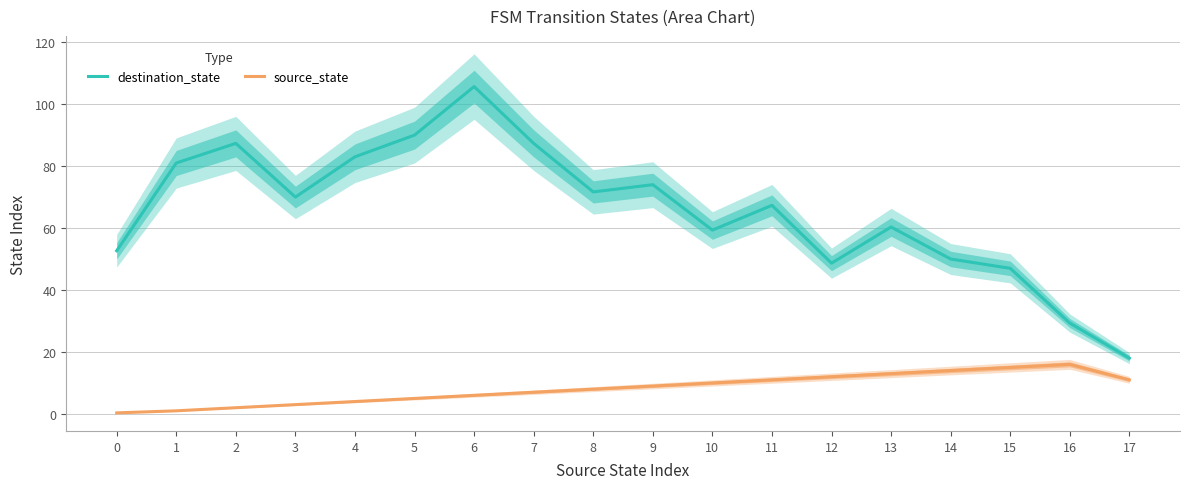

List the series in order of their peak value, lowest first.

source_state, destination_state